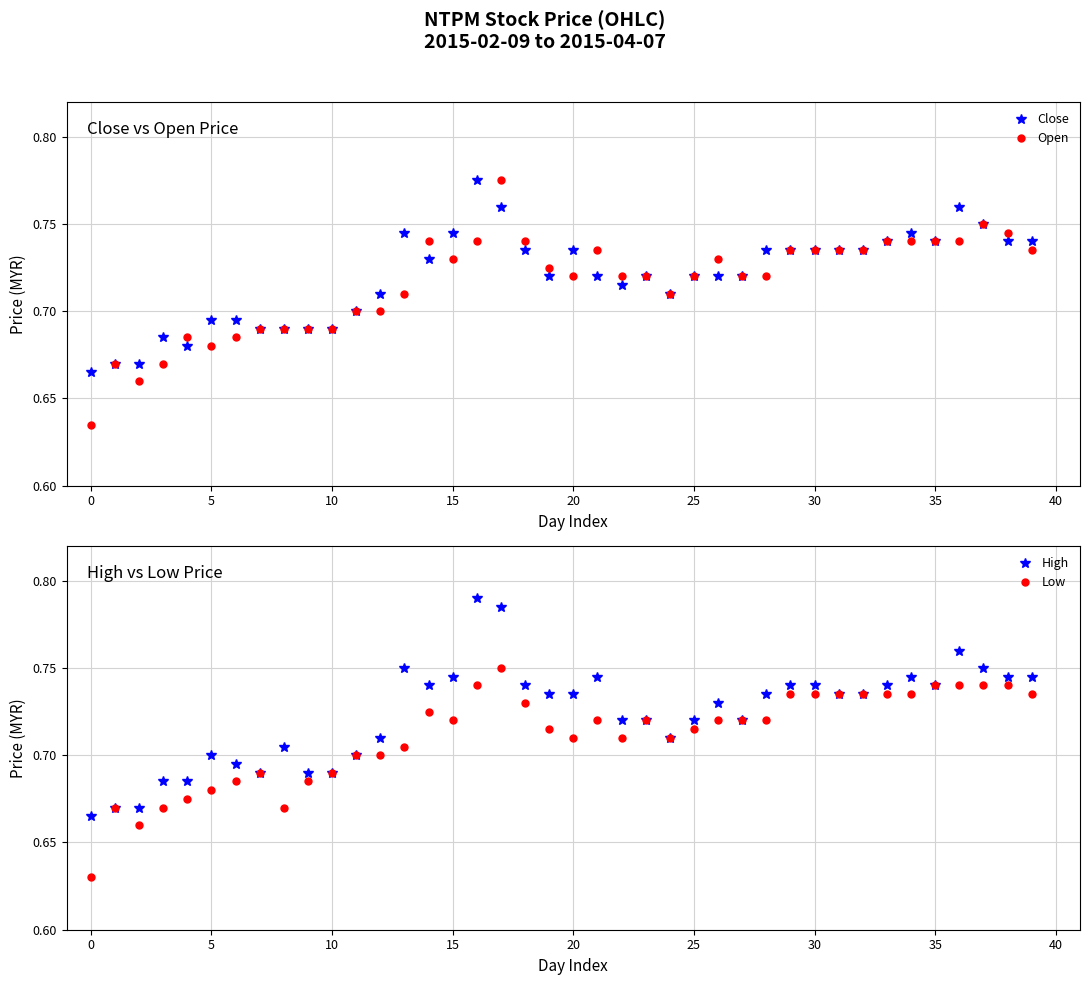

The Open series shows 1.1 at 20. True or false?

False